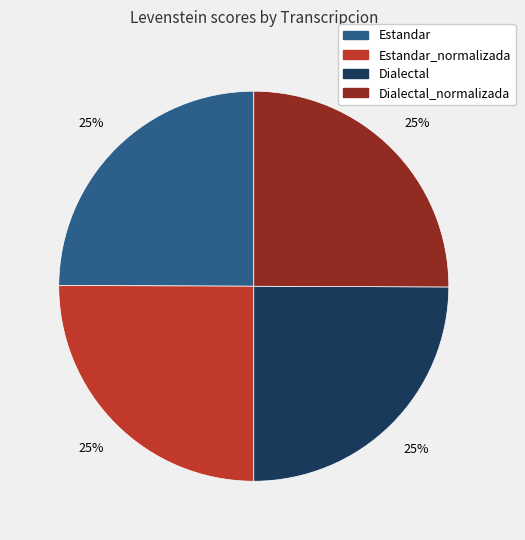

Is there a majority slice in this chart?

No